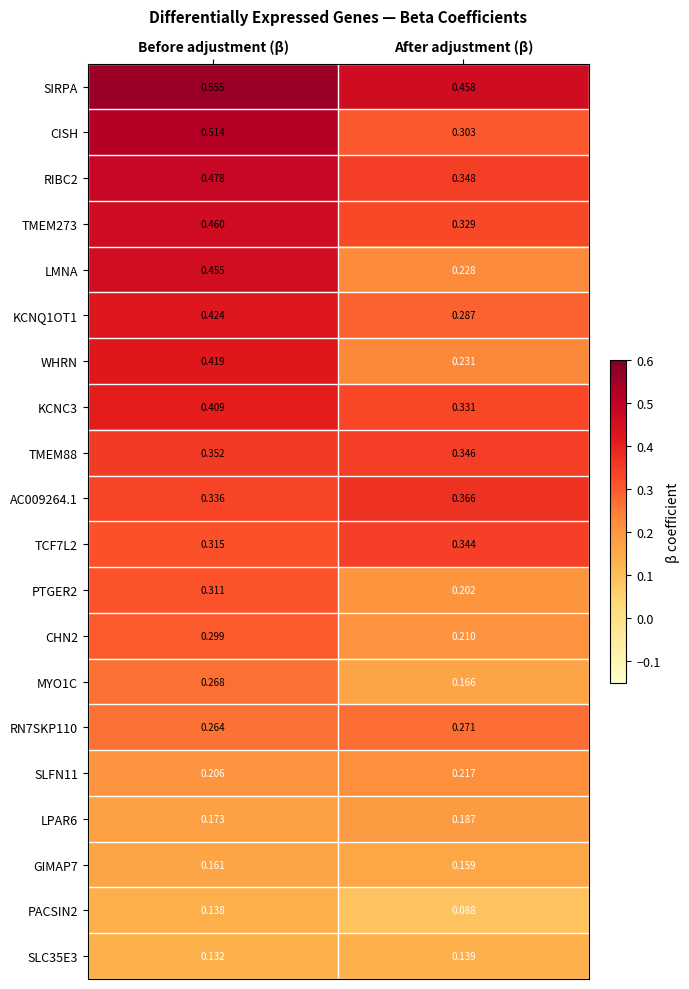

Where is MYO1C nearest to the value 0?

After adjustment (β)